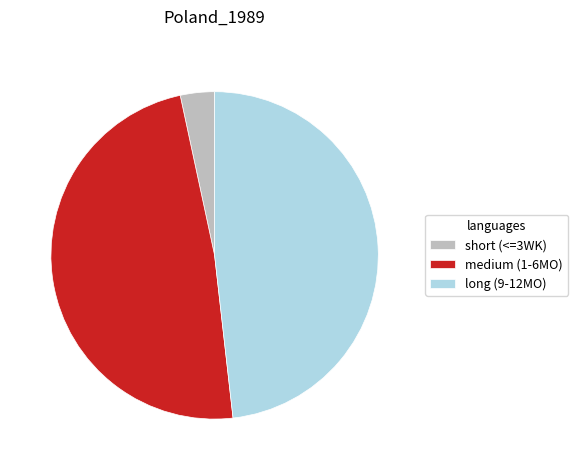

Is there a majority slice in this chart?

No